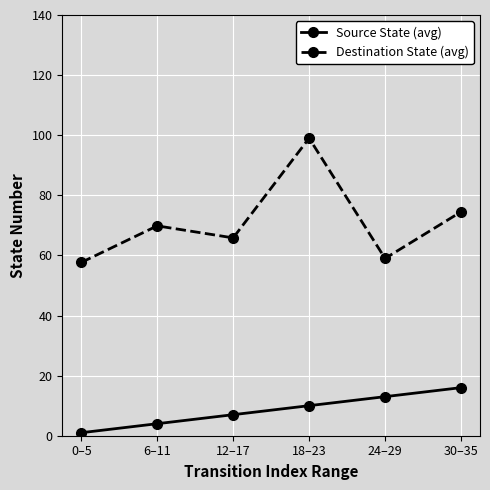

The Source State (avg) series shows 16.0 at 30–35. True or false?

True